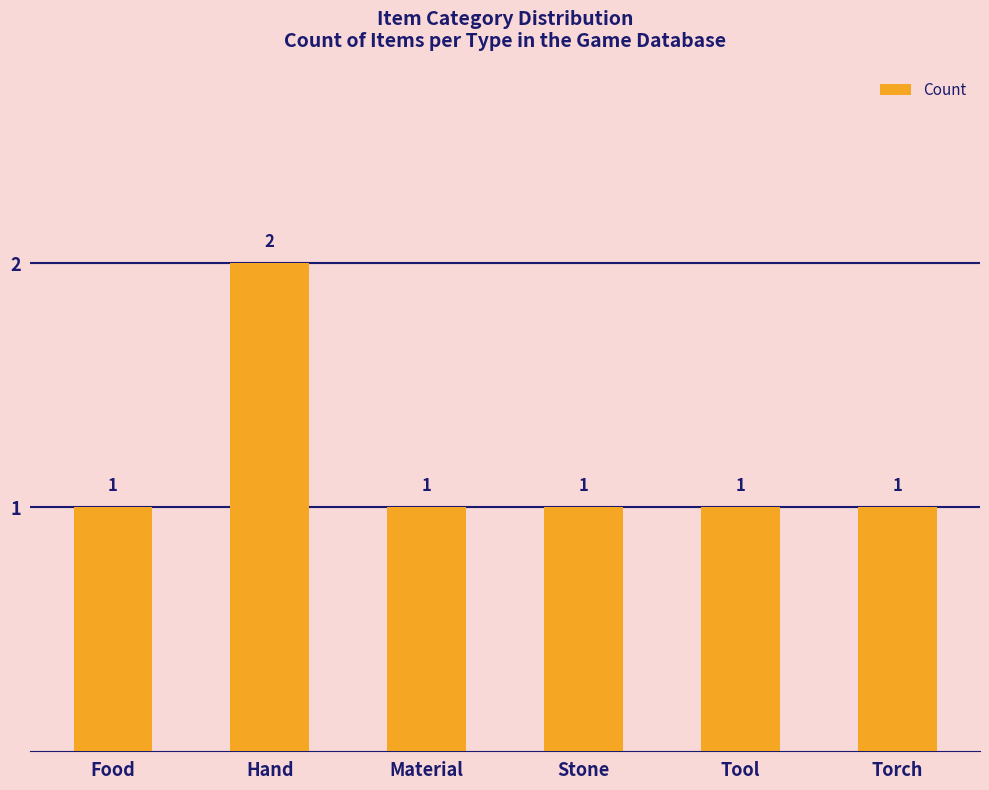

What is the sum of all values?

7